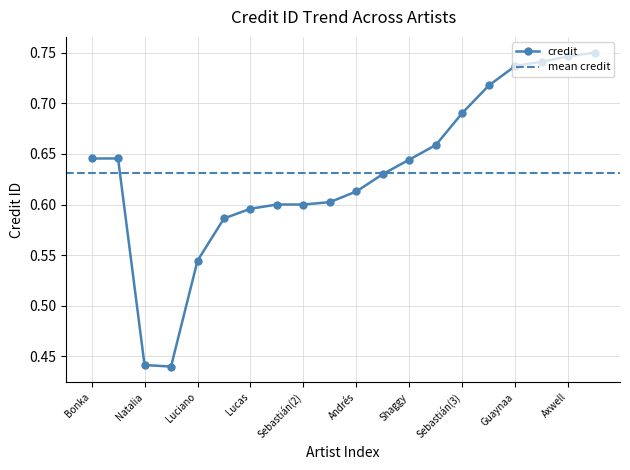

How many lines are shown in the chart?

1